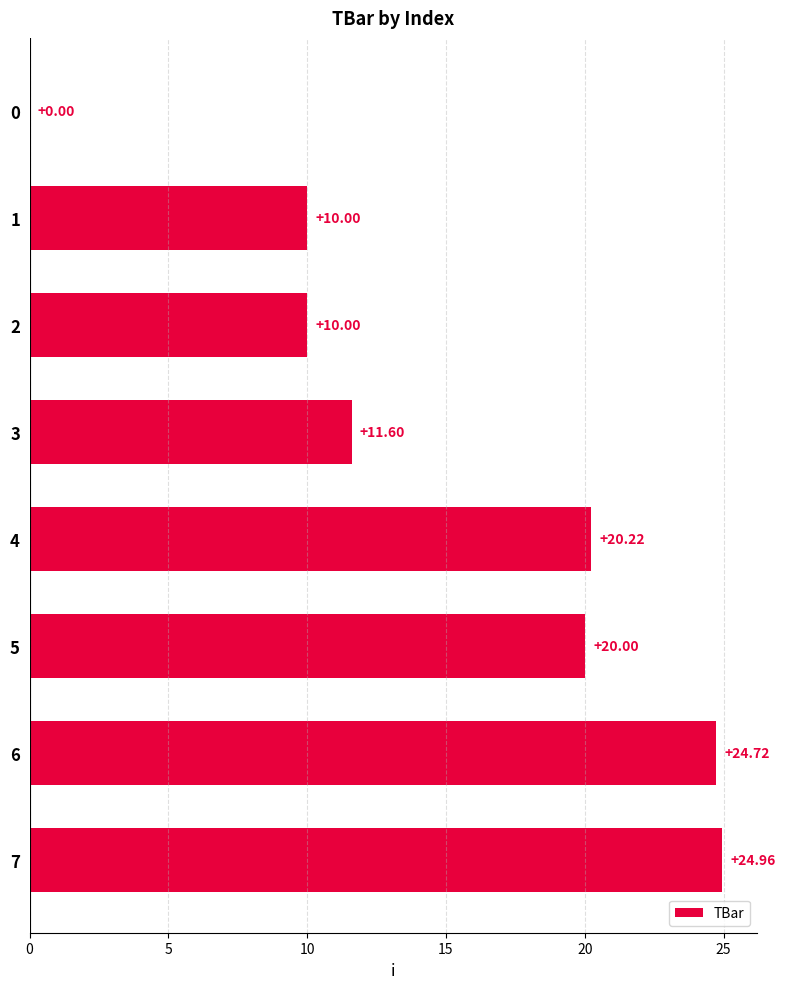

What is the change in value from 5 to 7?

+5.0